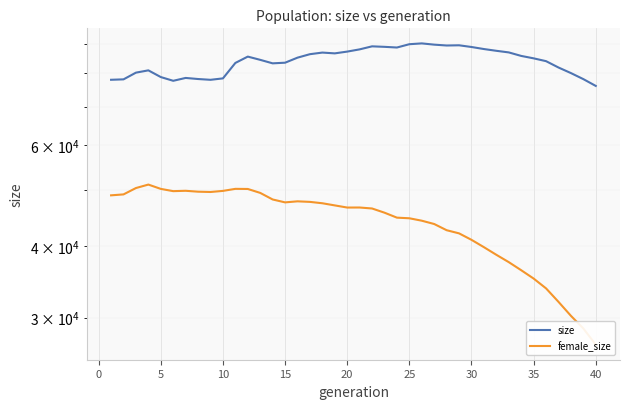

What is the sum of all size values?

3367724